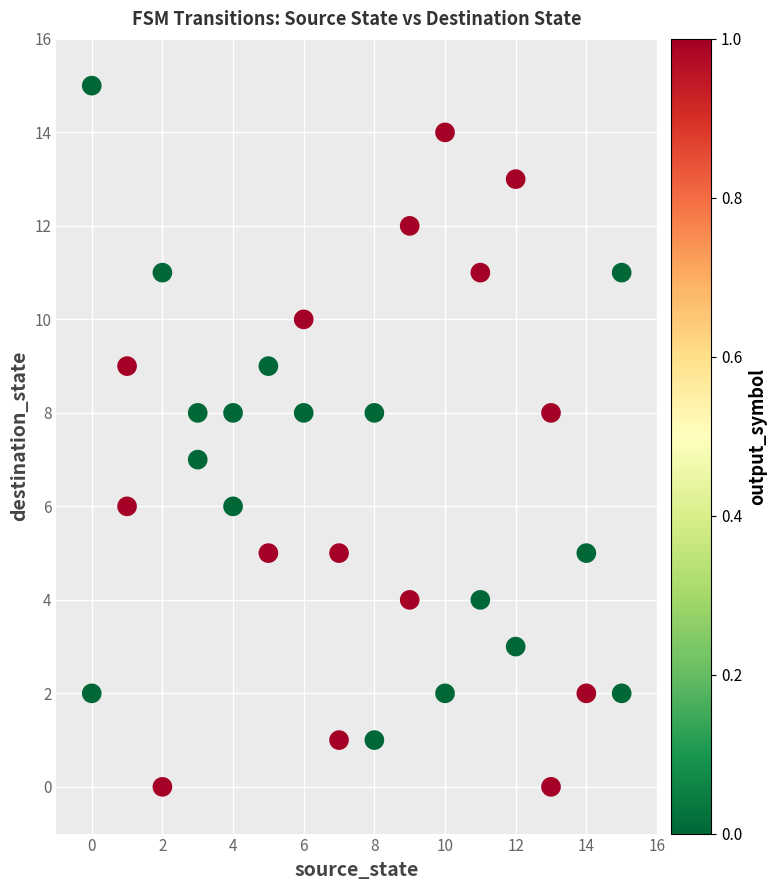

What is the range of X values (max minus min)?

15